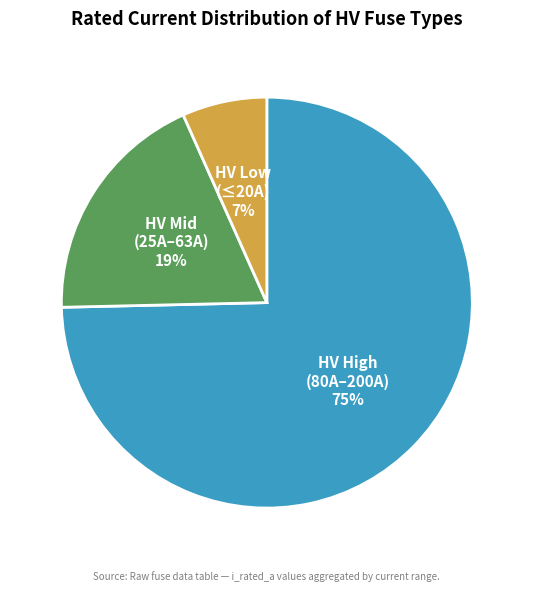

To the nearest percent, what is the average slice percentage?

33%